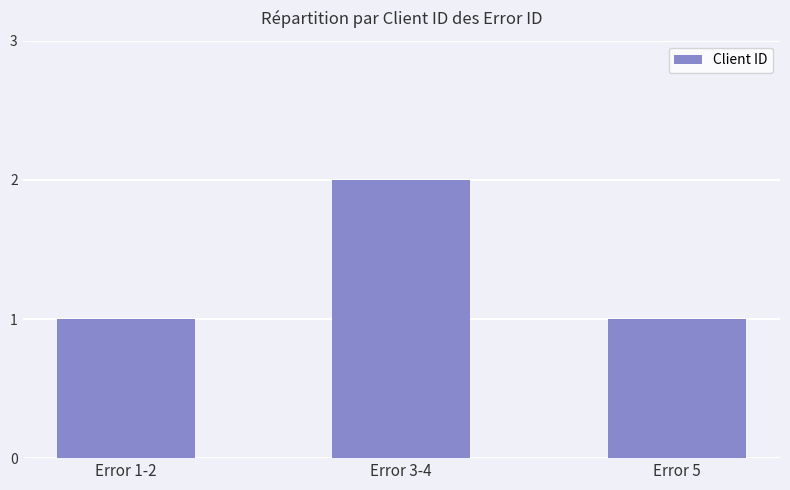

What position from the left is Error 1-2?

1